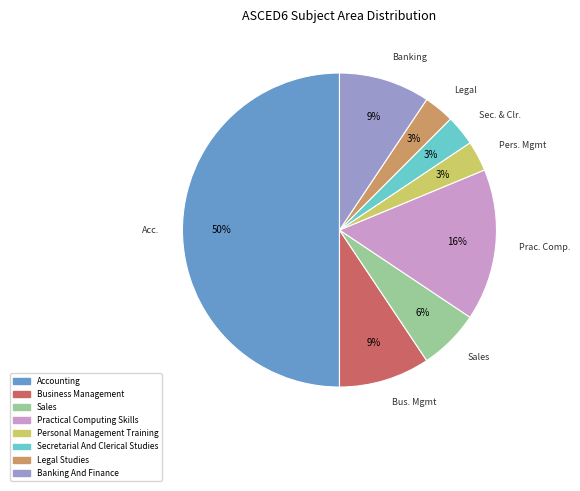

To the nearest percent, what percentage of the pie is Sales?

6%